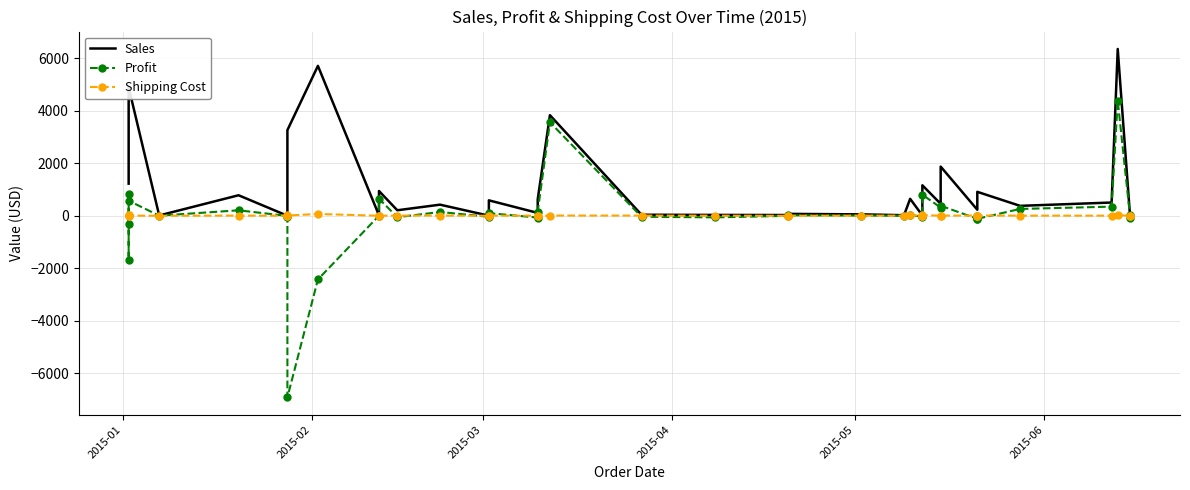

At which label does Sales first exceed 379?

2015-01